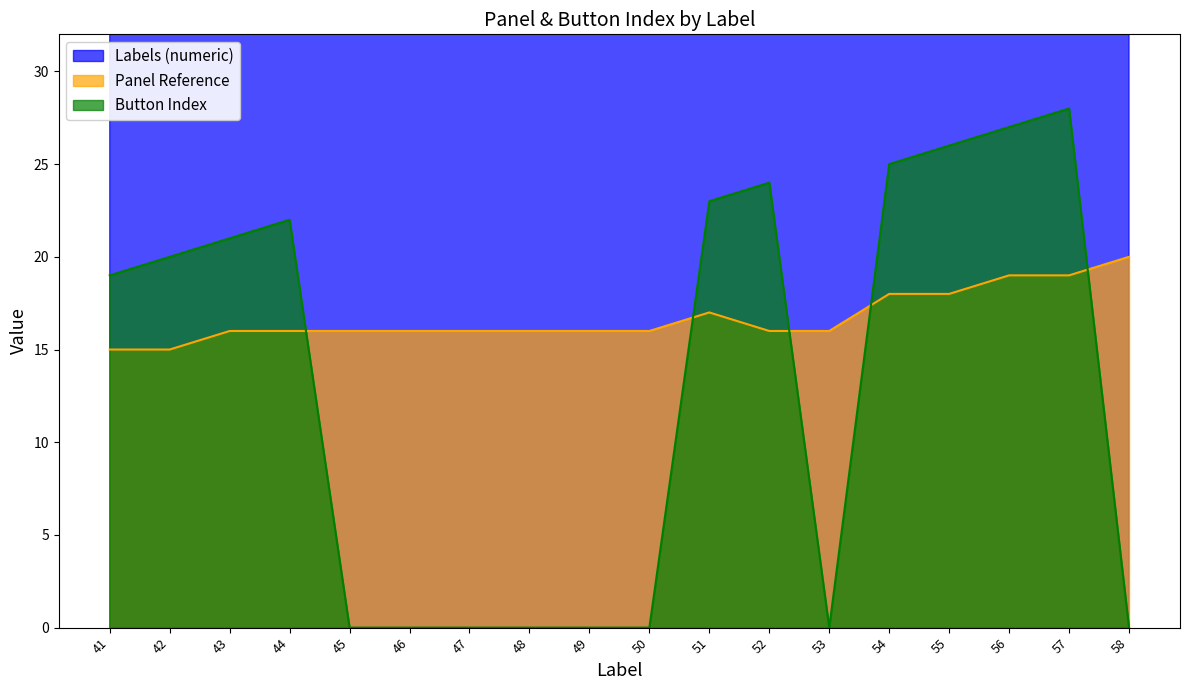

What is the approximate value of Labels (numeric) at 50?

50